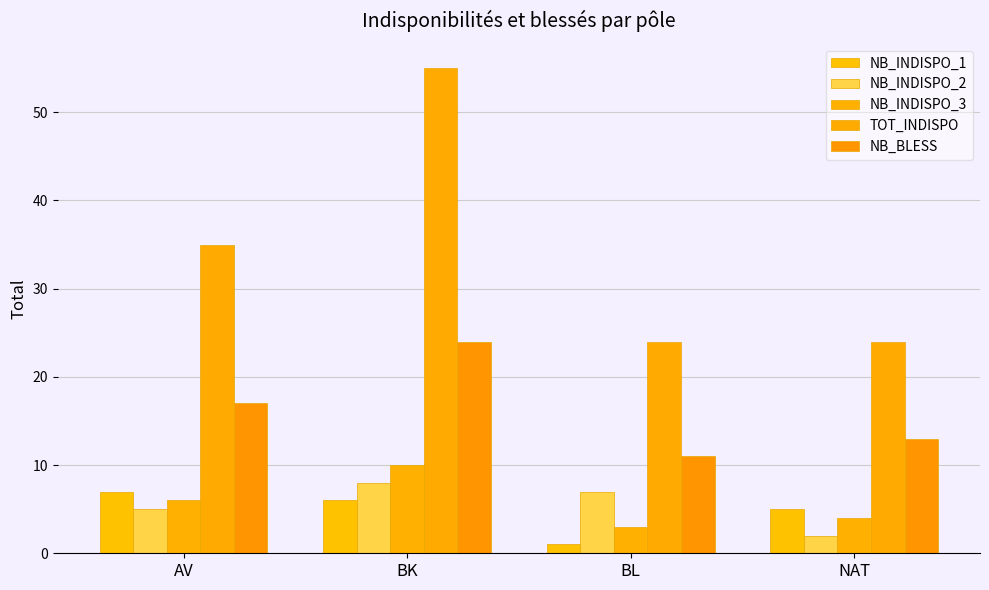

What is the label of the 1st bar from the left?

AV